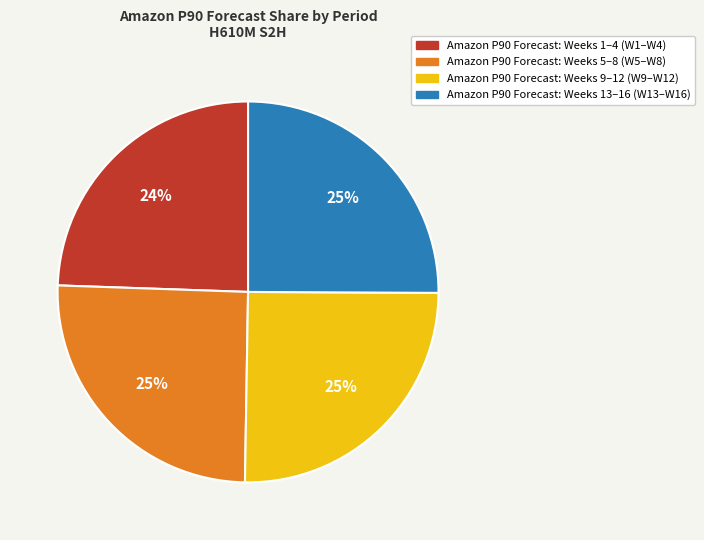

Does any single category account for the majority?

No